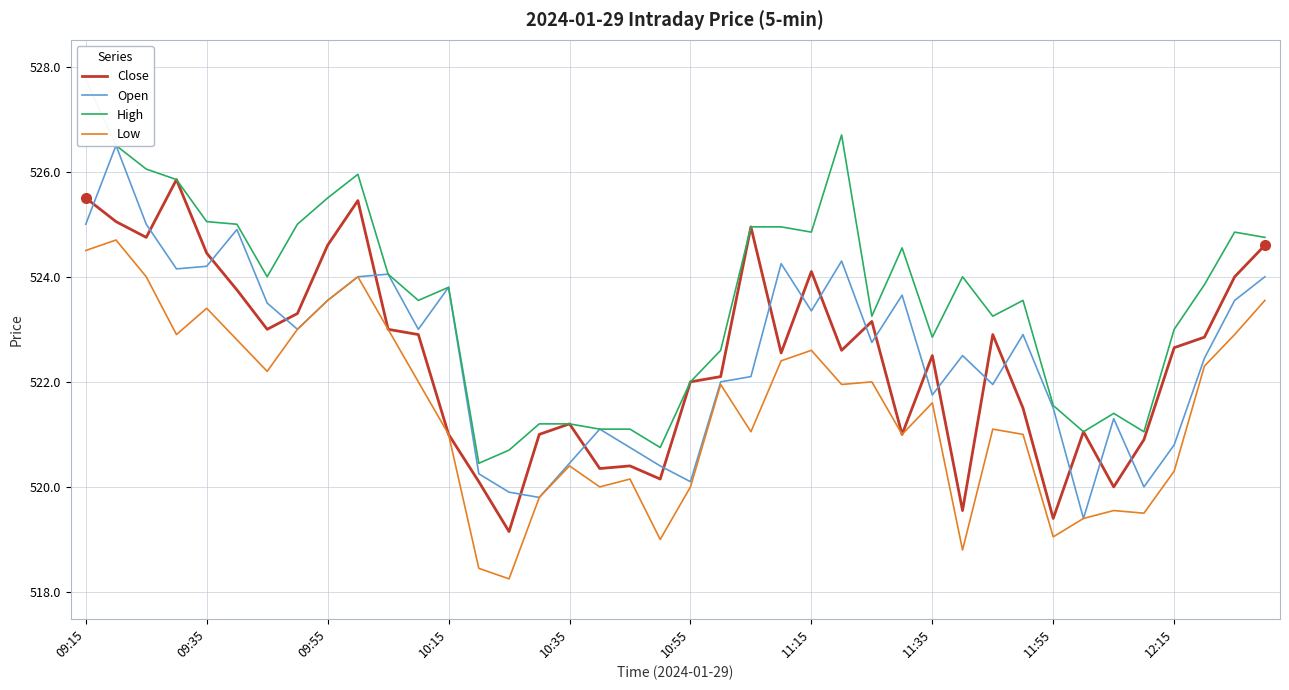

Where does the High series first go above 523?

09:15